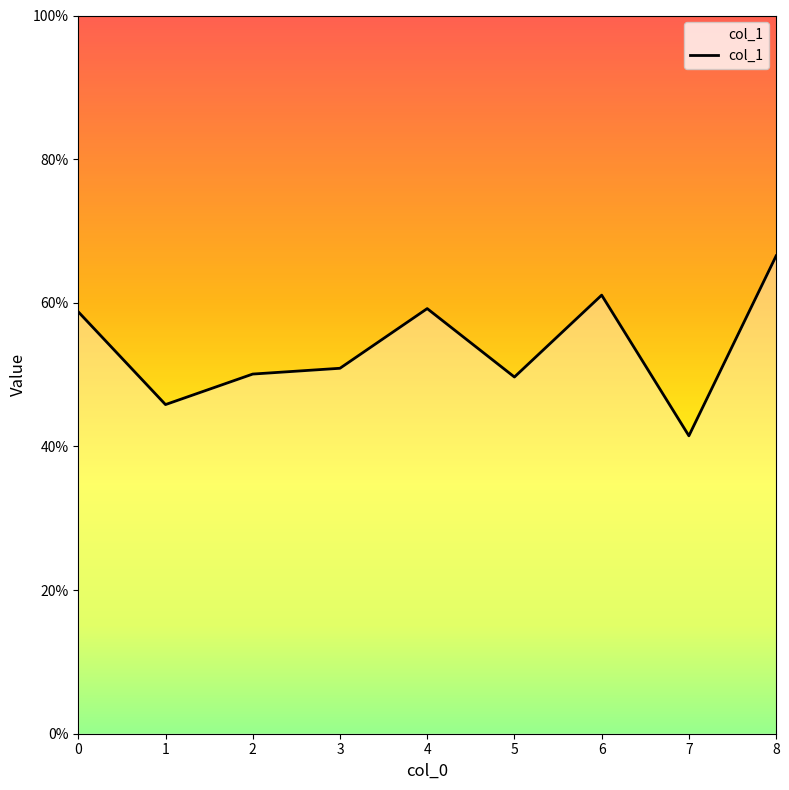

Is this an area chart (filled region under the line)?

No